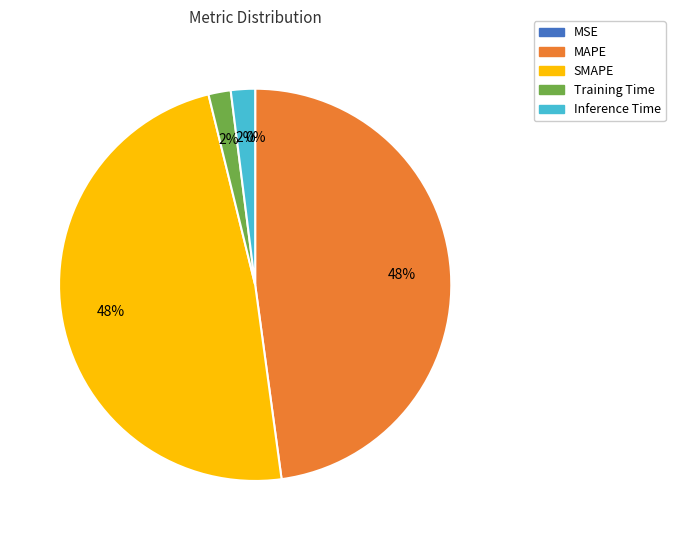

Does any single category account for the majority?

No